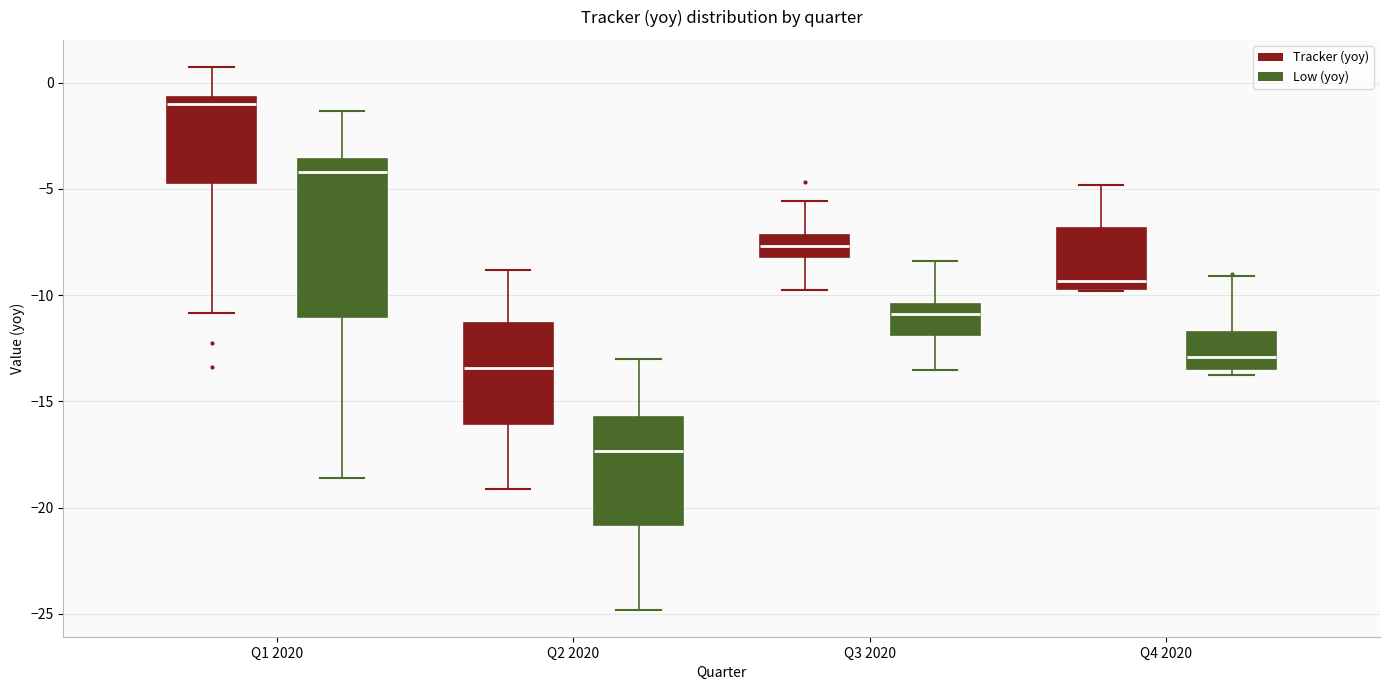

Where does the lower whisker of the box for Q3 2020 (Tracker (yoy)) end on the y-axis? The values are not printed on the chart, so give them approximately, as read against the axis.

-9.5